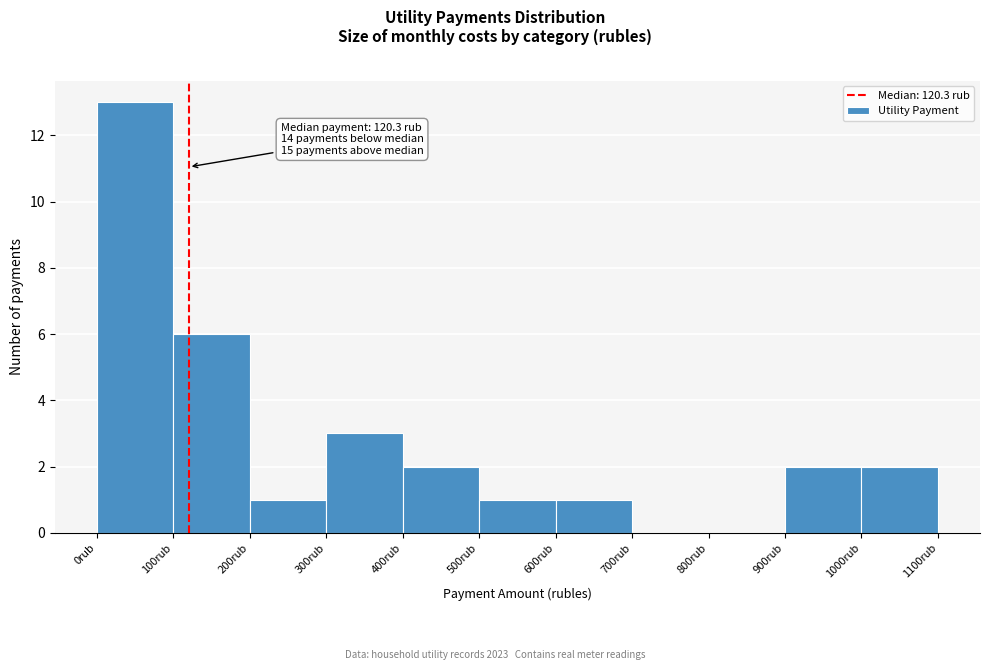

Which range on the x-axis has the tallest bar?

0 to 100